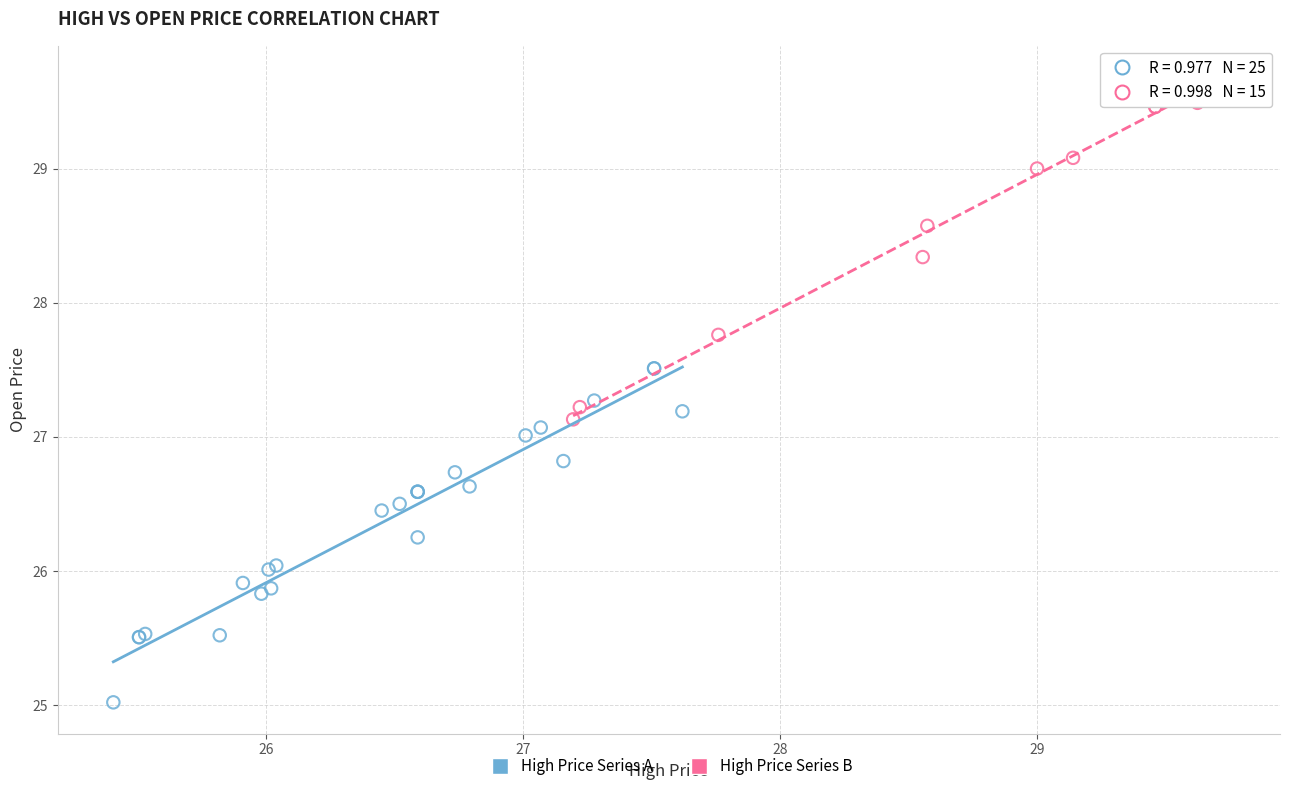

Which series reaches the minimum Y coordinate?

High Price Series A